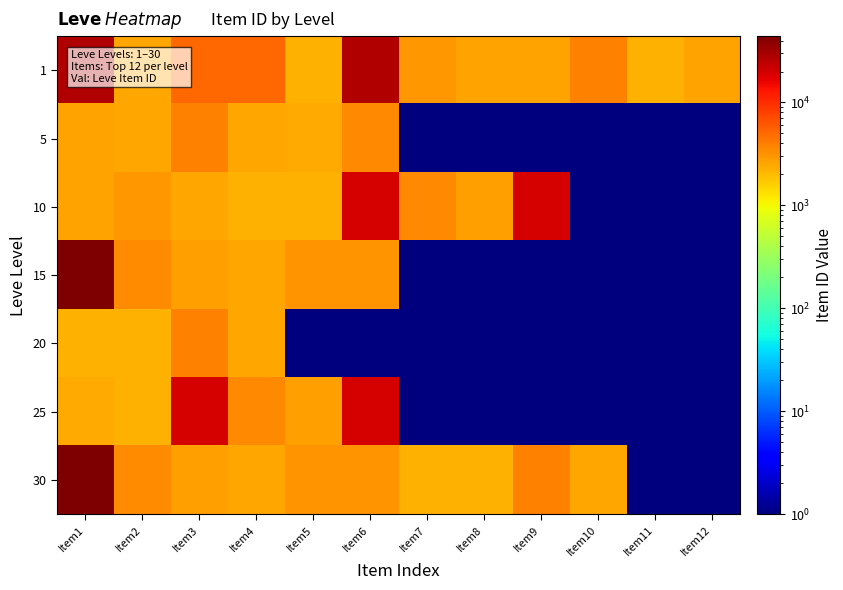

Which series has the largest total across all categories?

1